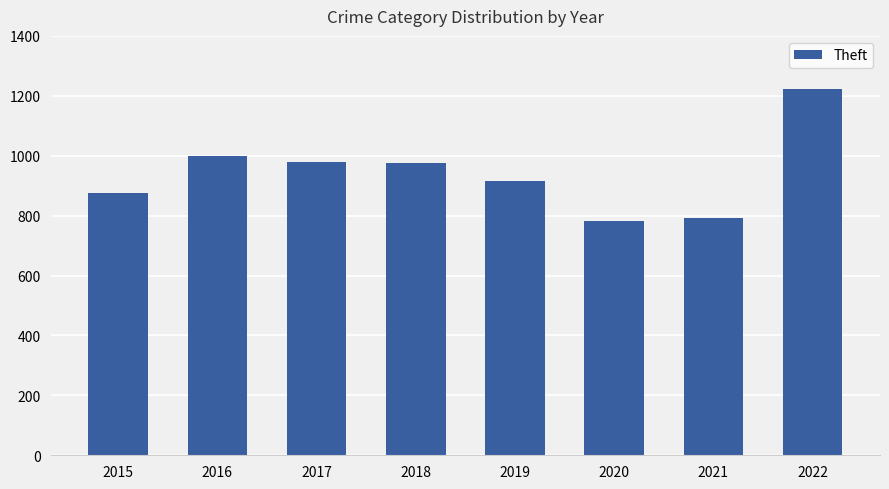

What is the difference between the second highest and minimum values?

216